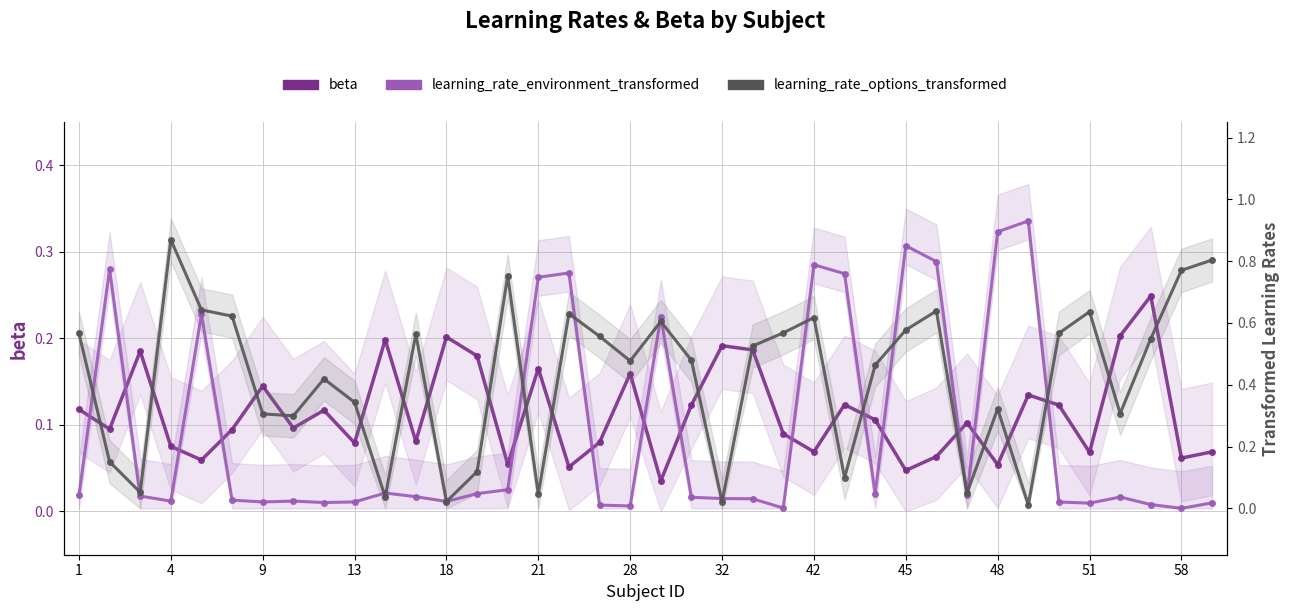

Count the number of data series in this chart.

3